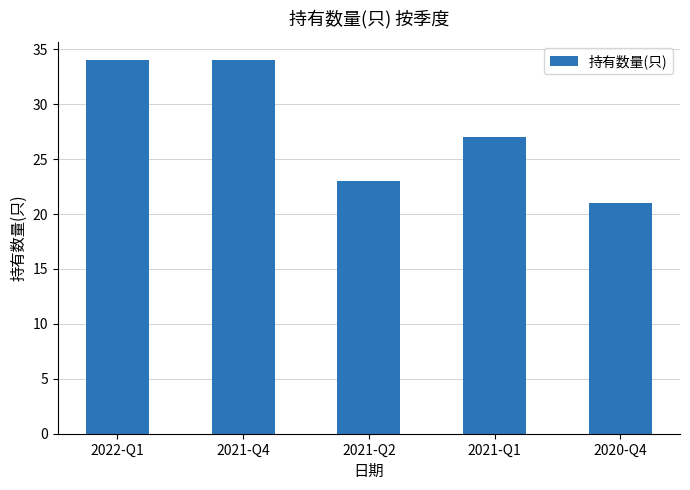

Where does the data first go above 27?

2022-Q1